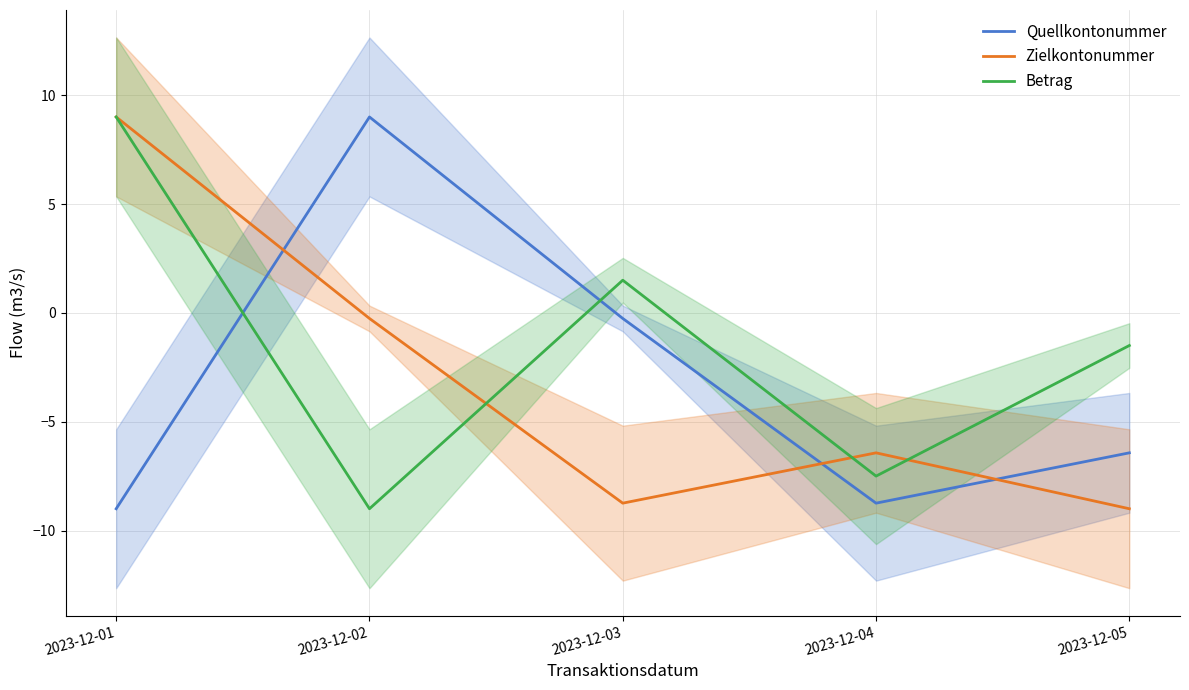

Between 2023-12-03 and 2023-12-02, which is larger?

2023-12-02